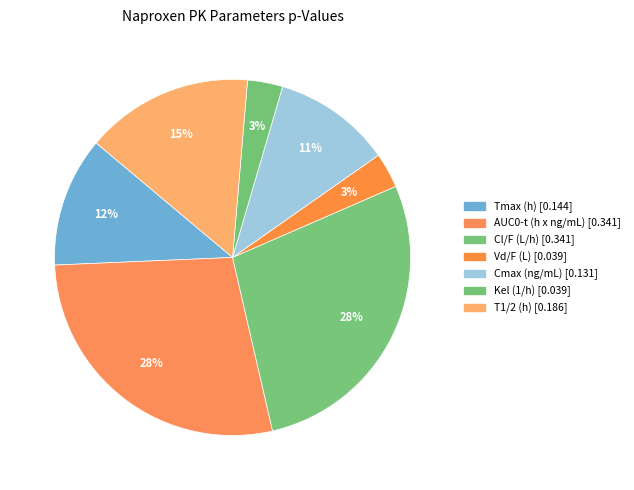

Count the number of slices in the pie.

7